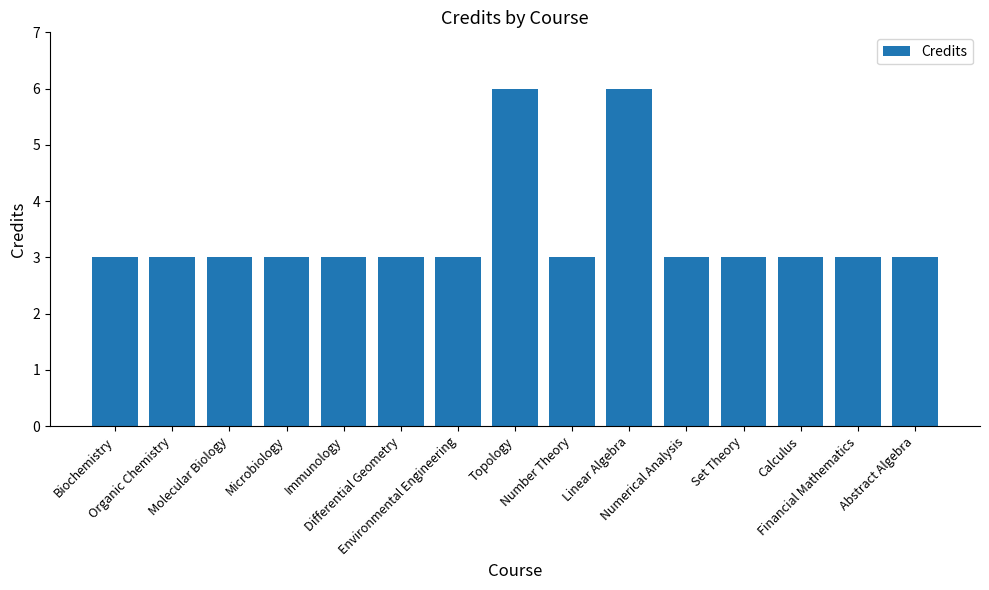

What is the smallest value displayed?

3